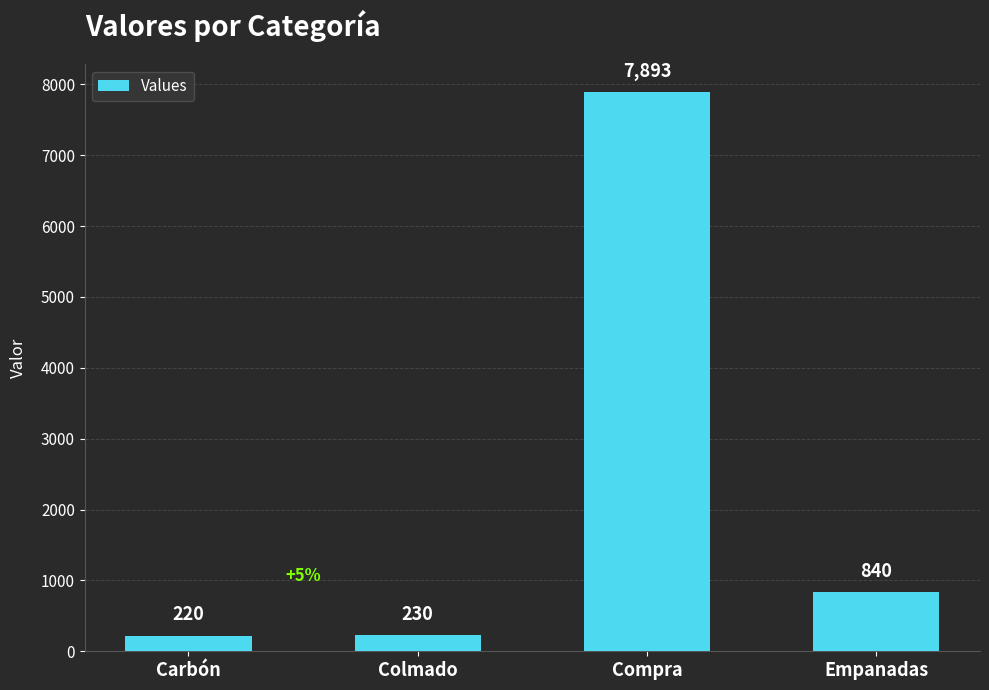

Which category has the highest value across all series?

Compra